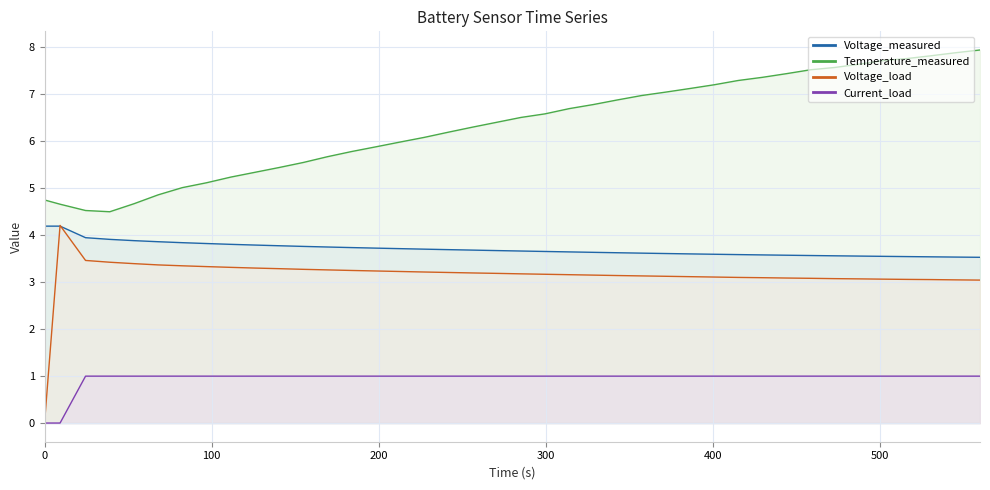

The Voltage_measured series shows 1.4 at 10. True or false?

False